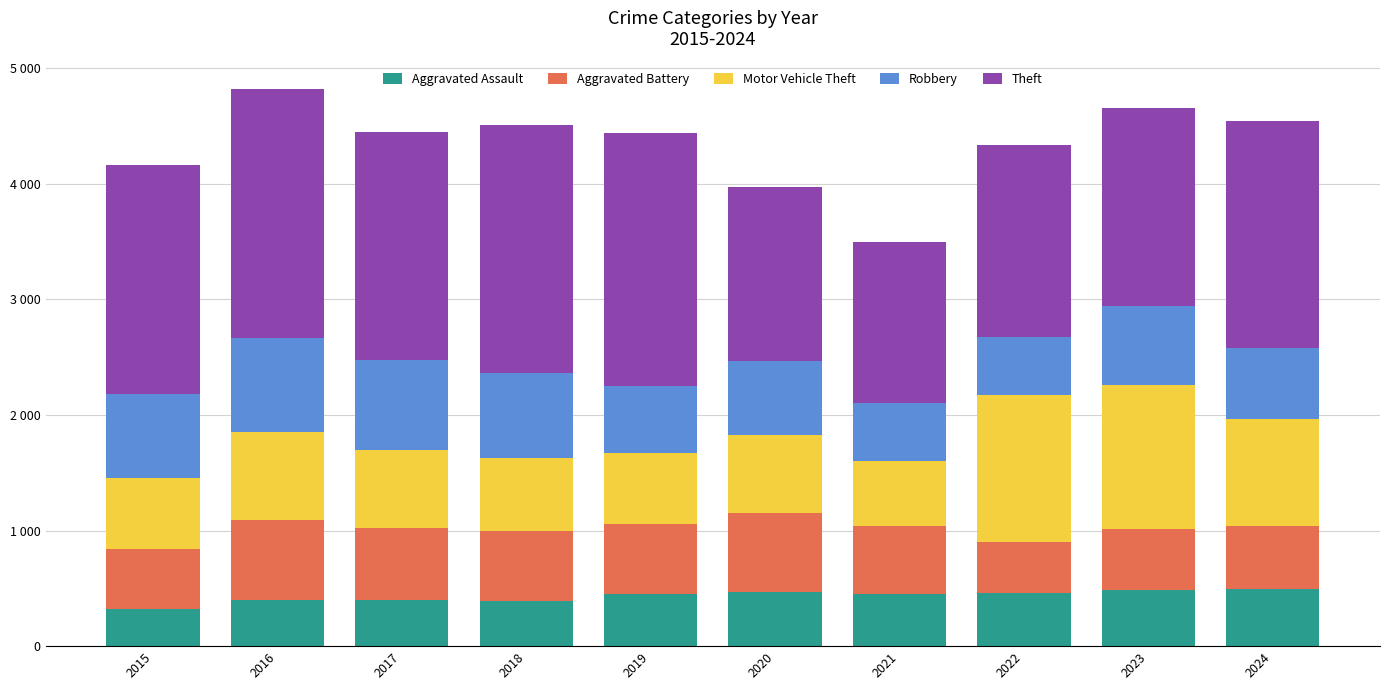

What is the difference between the maximum and minimum values in the Robbery series?

324